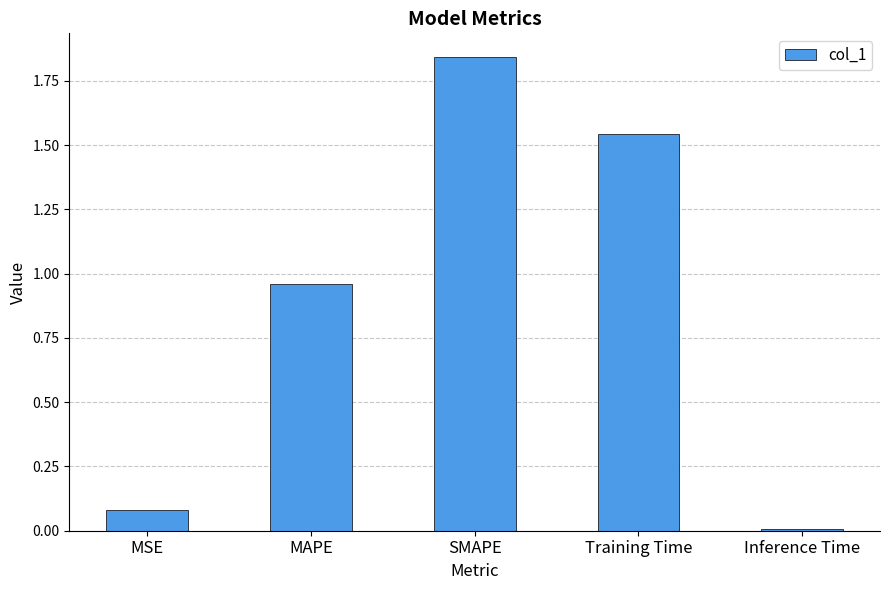

What is the label of the 5th bar from the right?

MSE